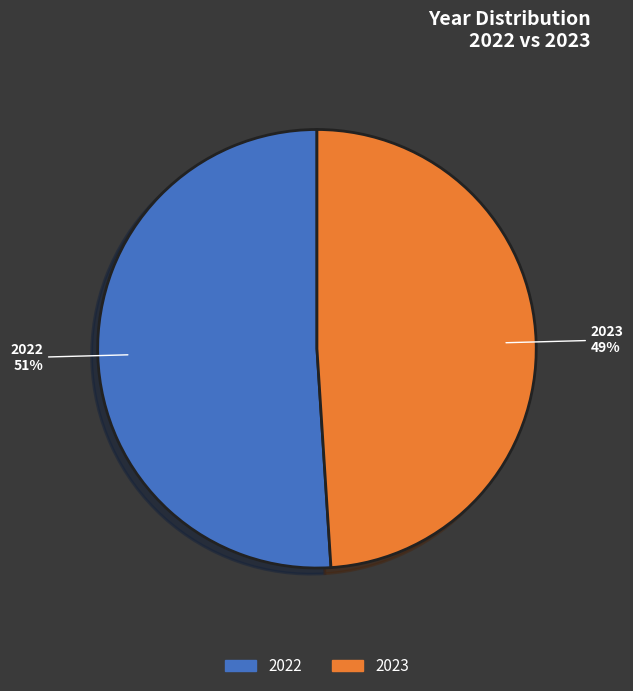

Between 2023 and 2022, which is larger?

2022